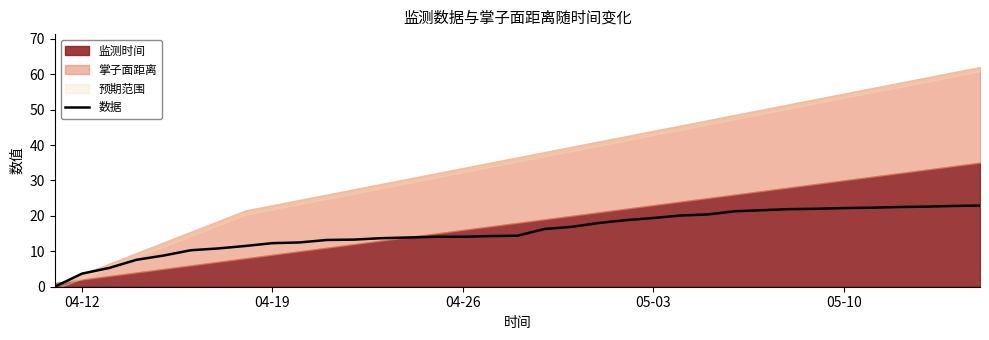

The 数据 series shows 3.7 at 04-12. True or false?

True